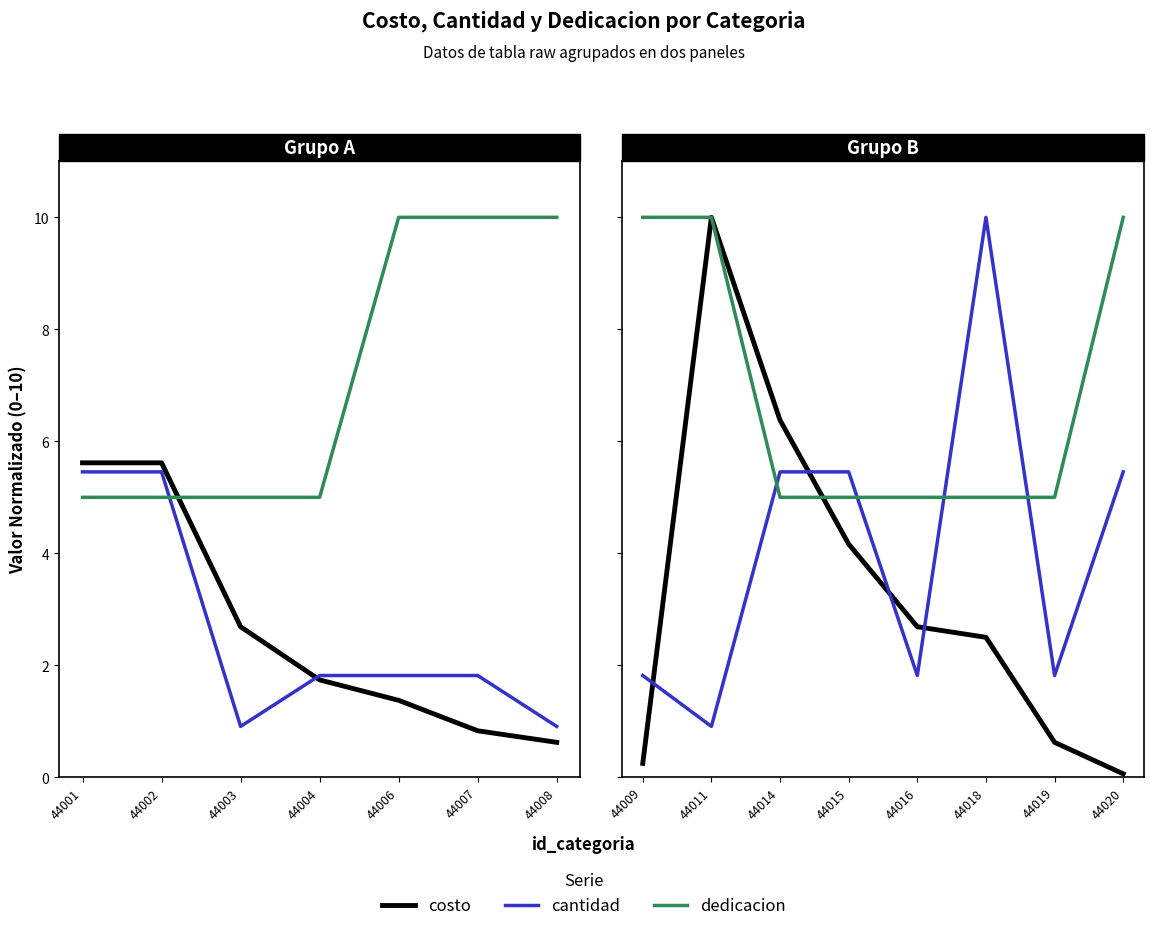

What is the minimum value for costo?

0.1